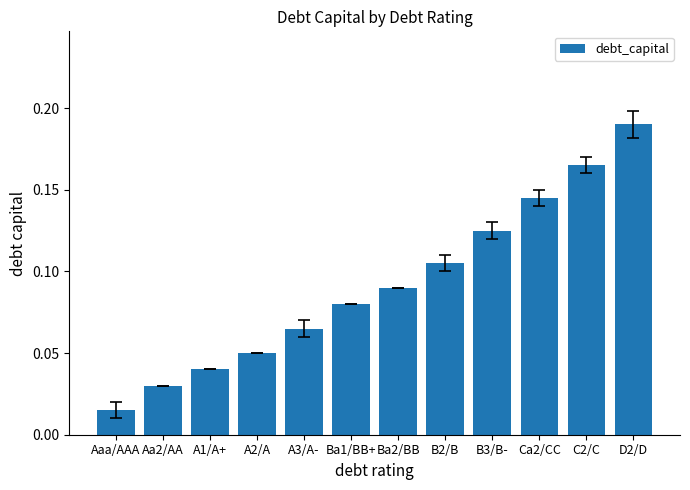

What is the sum of all values?

1.1